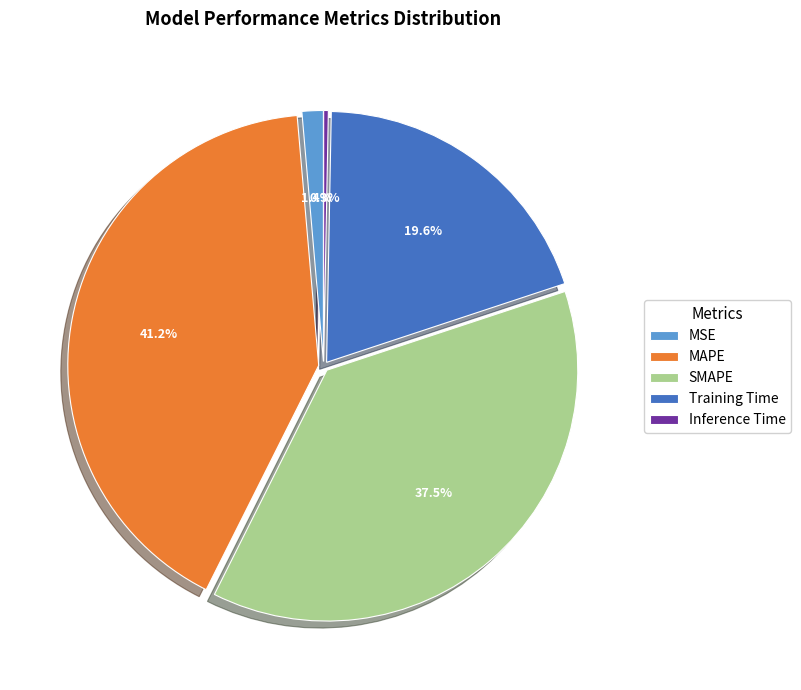

Is SMAPE the majority of the pie?

No